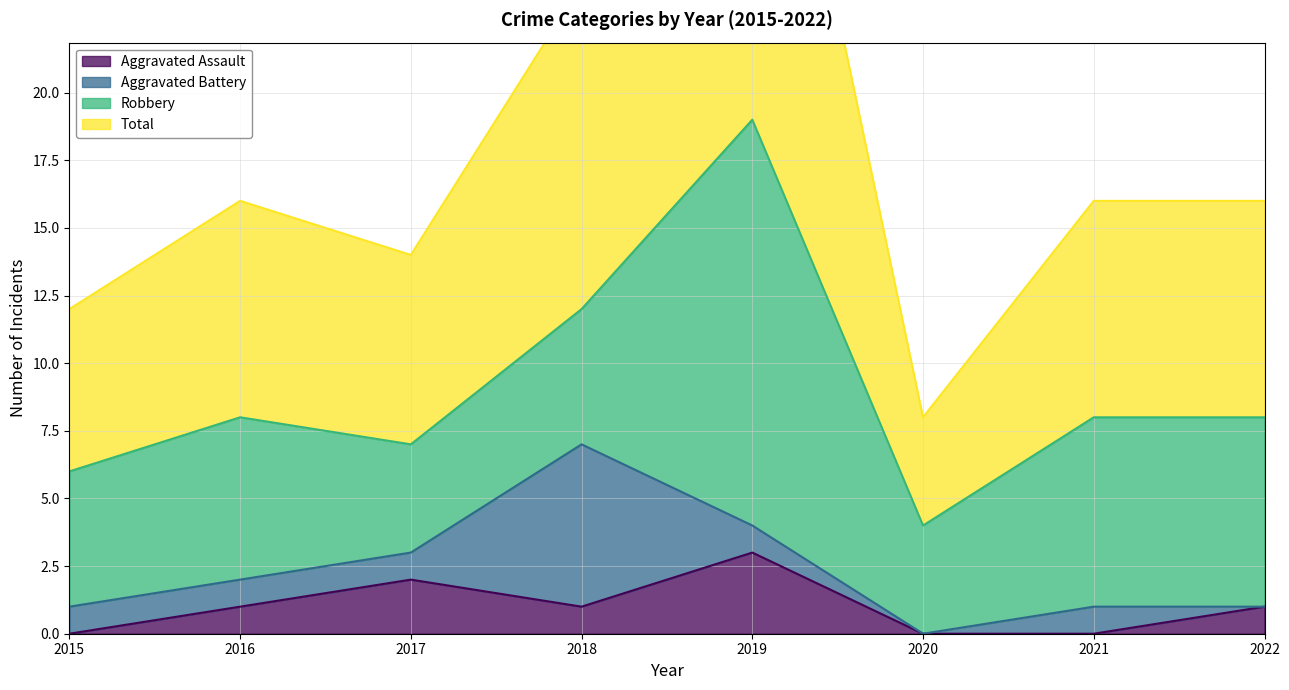

How many values in the Aggravated Assault series are below 1?

3